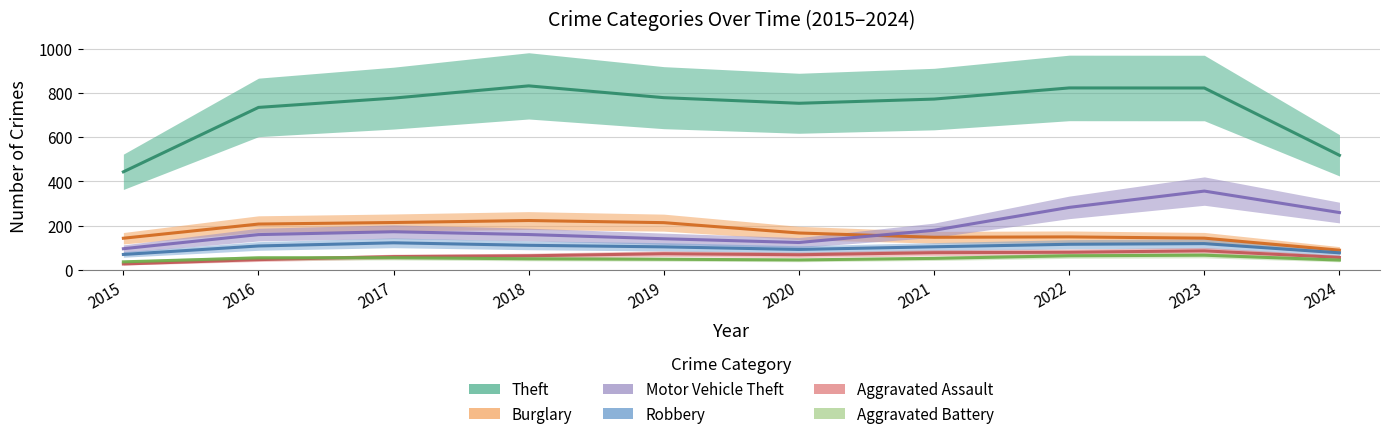

Count the number of data series in this chart.

6